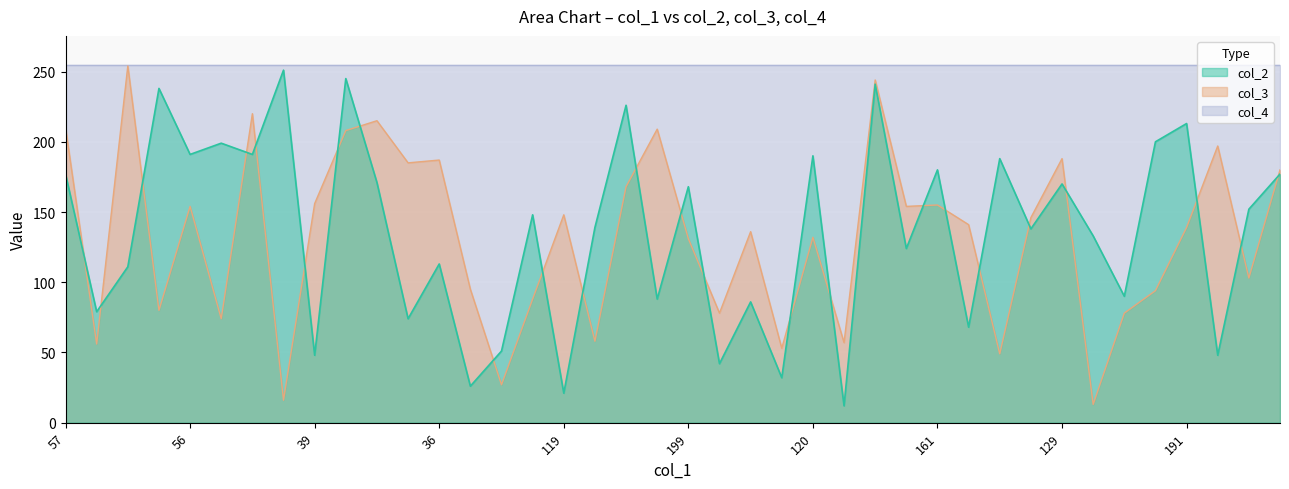

At which category is the sum across all series the highest?

55